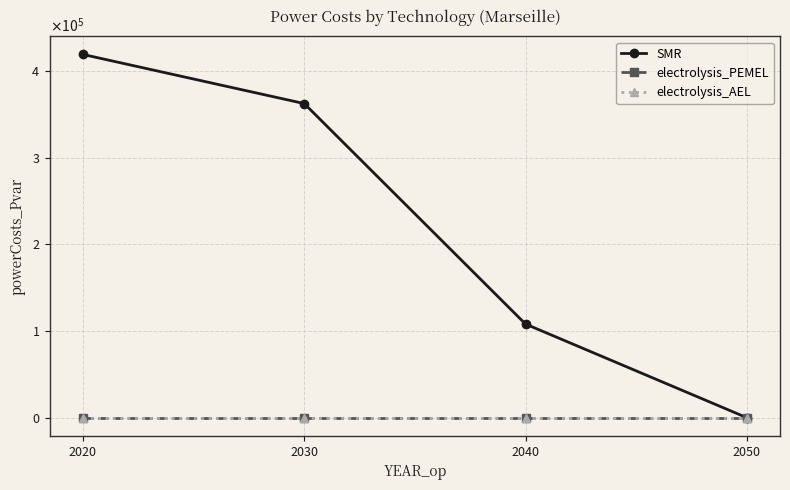

Which series has the largest total across all categories?

SMR